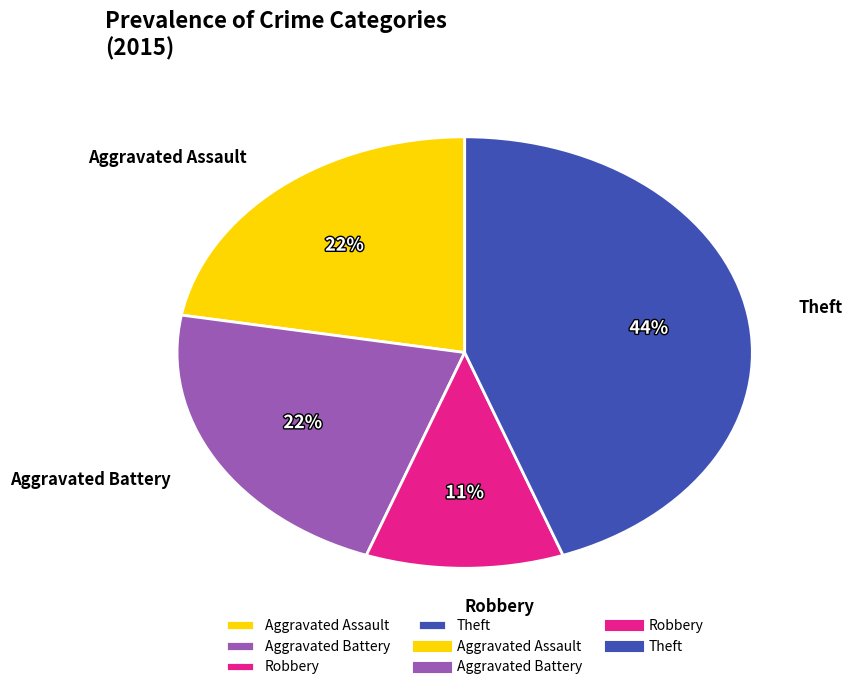

To the nearest percent, what percentage of the pie is Theft?

44%